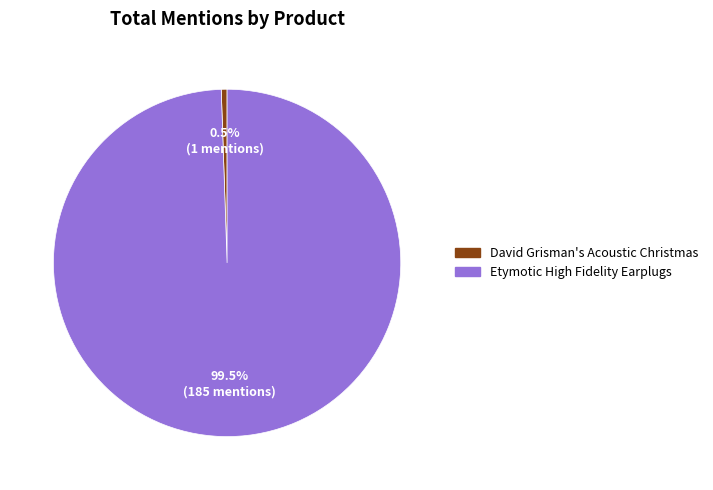

Between Etymotic High Fidelity Earplugs and David Grisman's Acoustic Christmas, which is larger?

Etymotic High Fidelity Earplugs